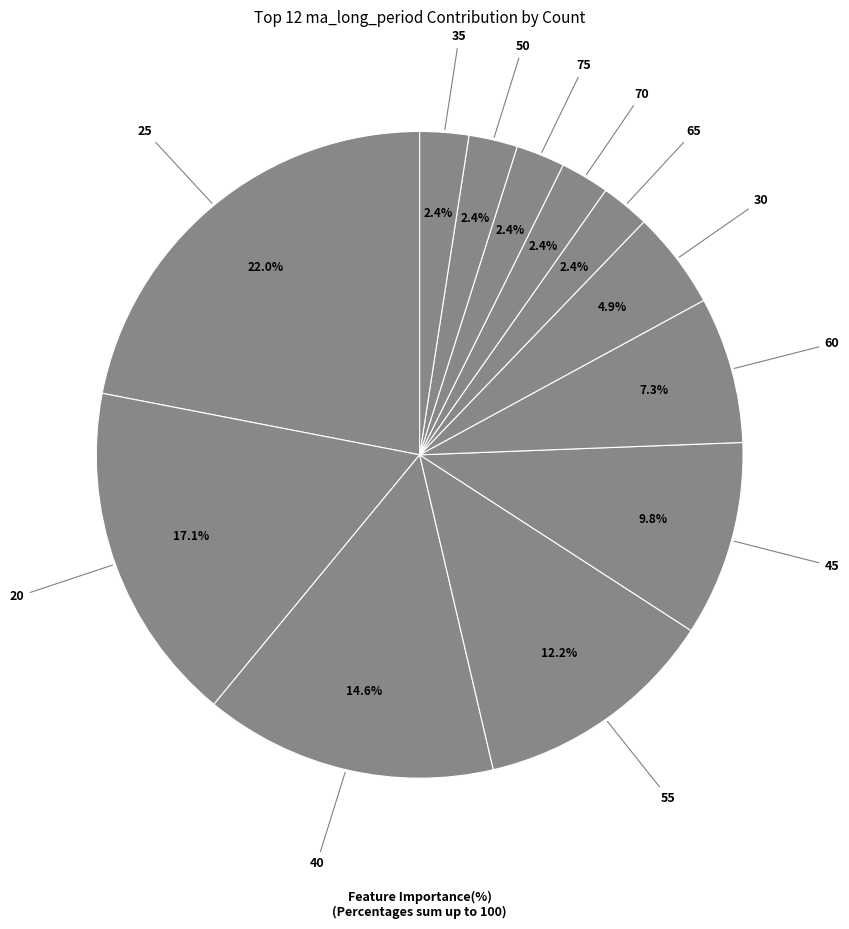

Between 20 and 65, which is larger?

20